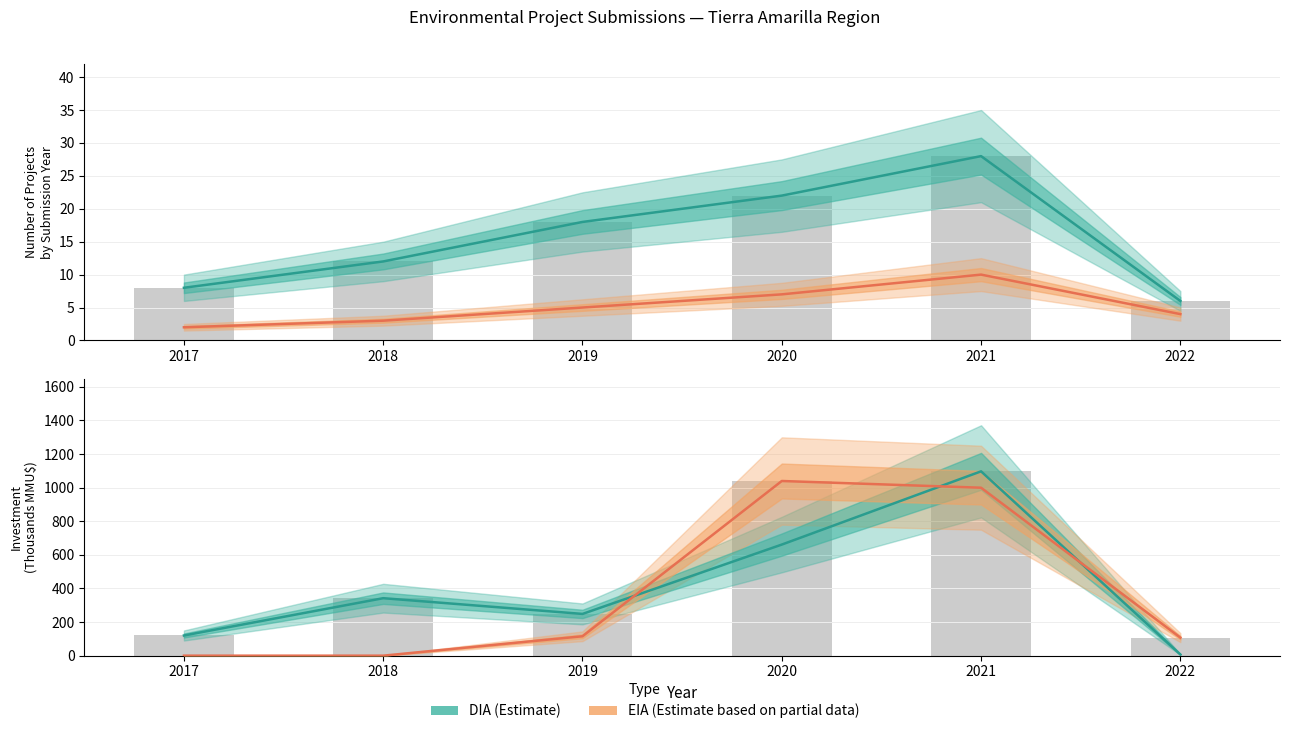

How many values in EIA (Partial Estimate) are above zero?

4